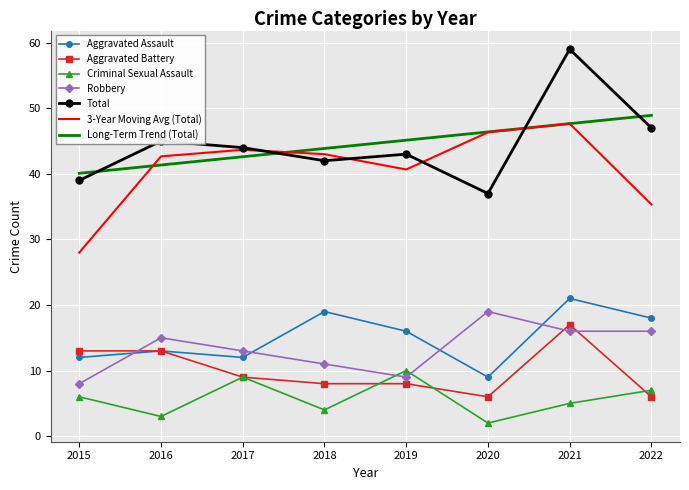

True or false: 3-Year Moving Avg (Total) has a value of 28.0 at 2015.

True